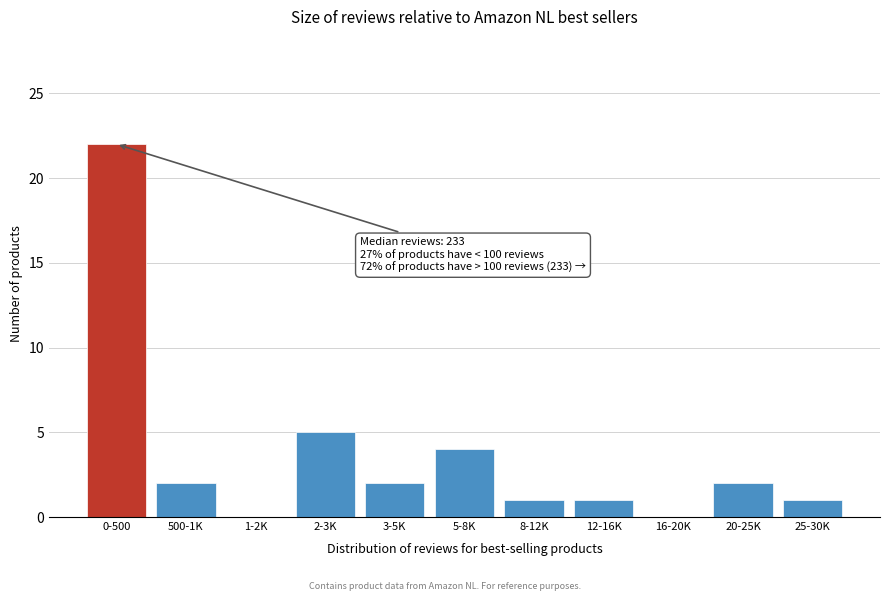

Reading left to right, extract all data points from this chart.

0-500=22	500-1K=2	1-2K=0	2-3K=5	3-5K=2	5-8K=4	8-12K=1	12-16K=1	16-20K=0	20-25K=2	25-30K=1